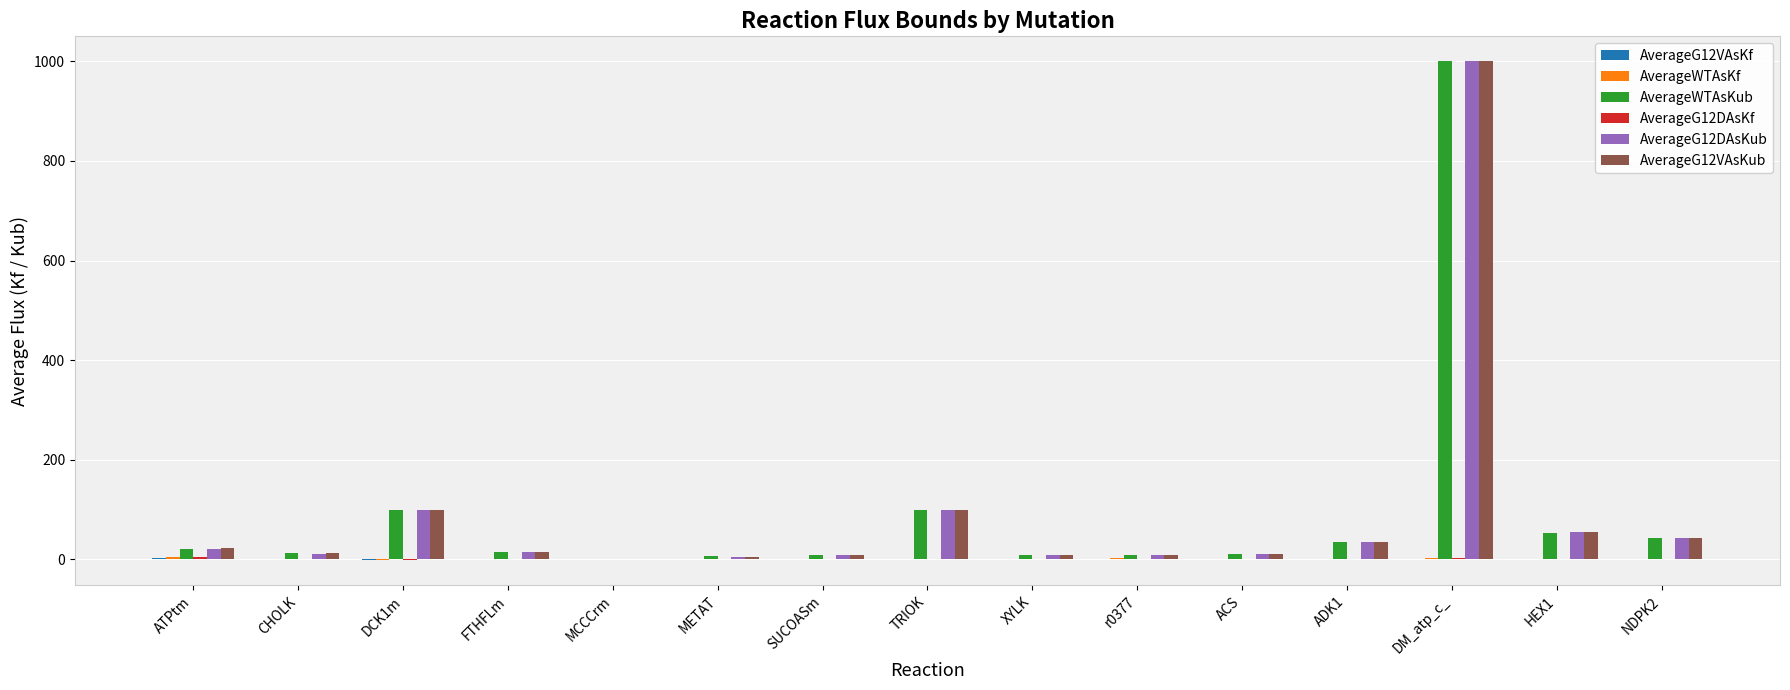

What is the greatest value displayed?

1000.0